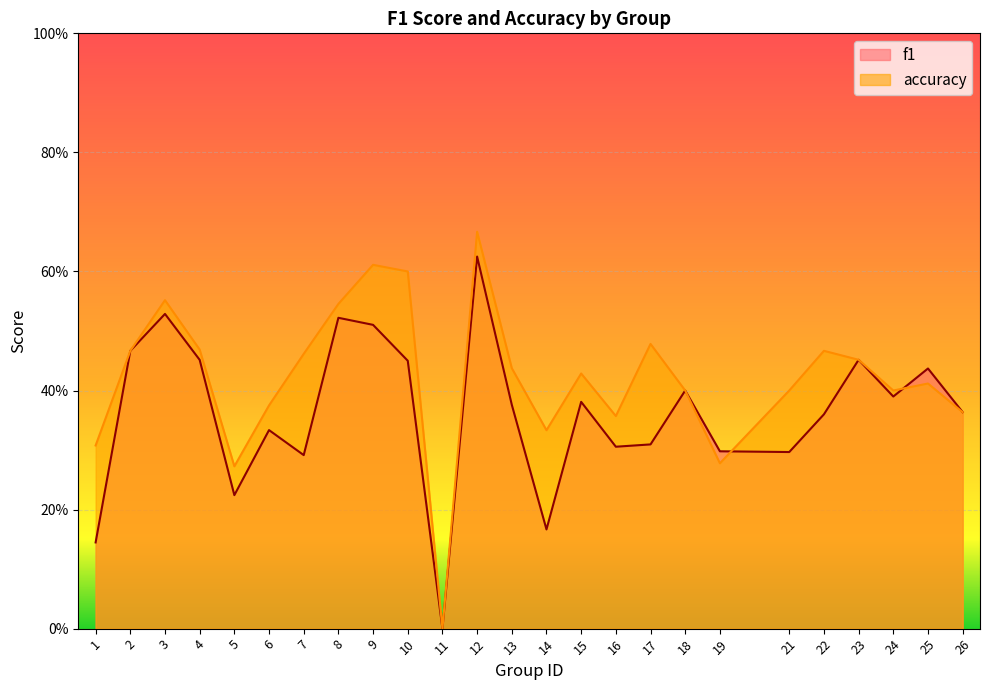

What is the value of the accuracy point at the 15th from the left?

0.4